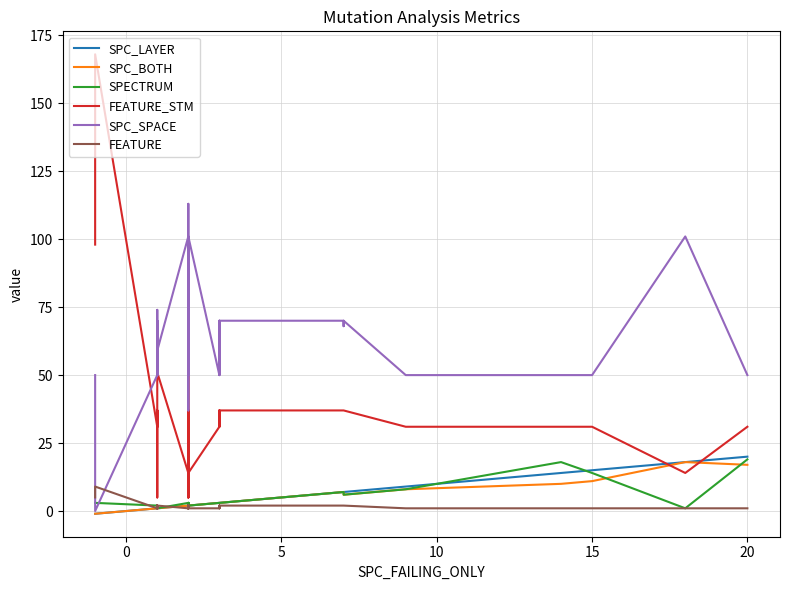

True or false: SPC_BOTH has more than 0 interior local peaks.

True